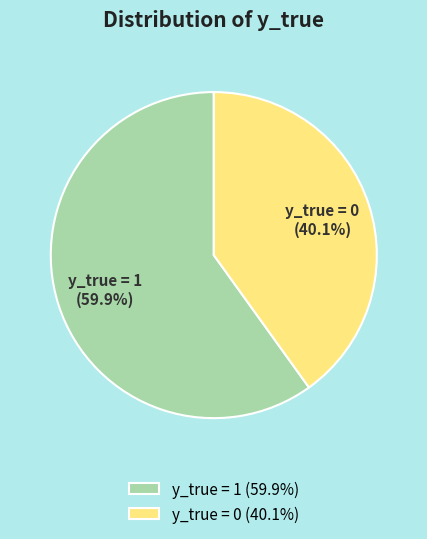

Is there any slice that represents more than half of the pie?

Yes